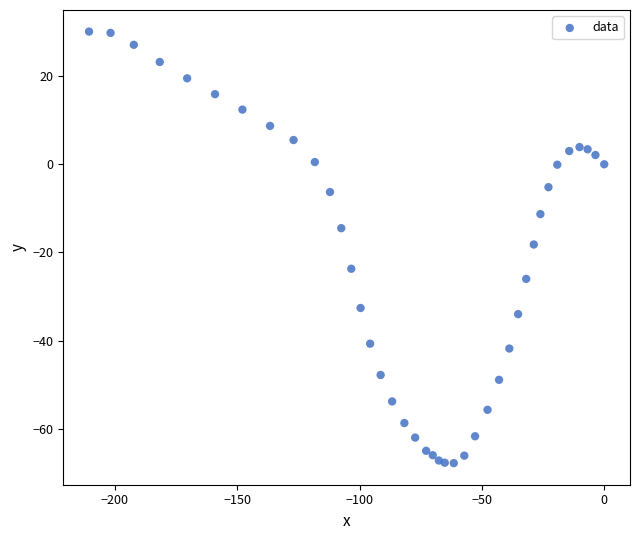

What is the range of Y values (max minus min)?

97.9